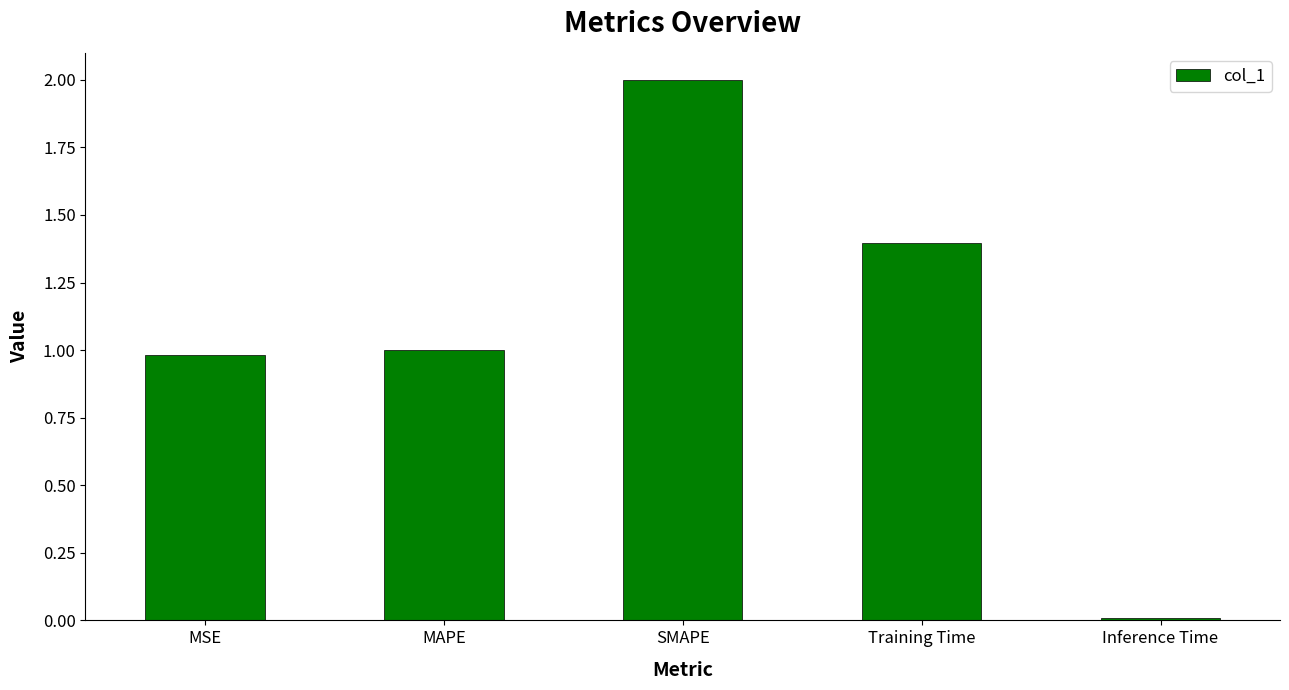

Which category has the lowest value across all series?

Inference Time